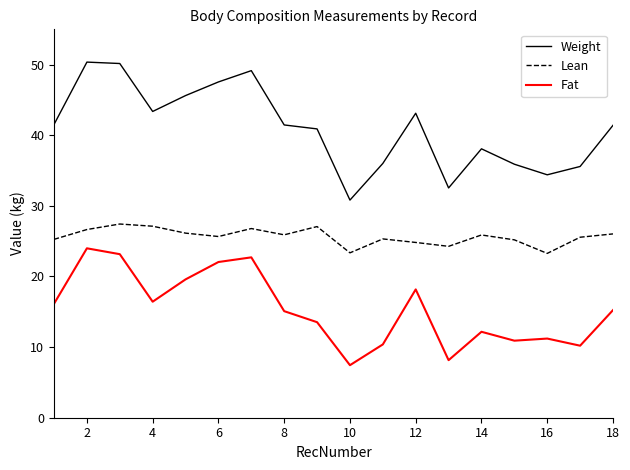

True or false: Fat and Weight cross at least once.

False